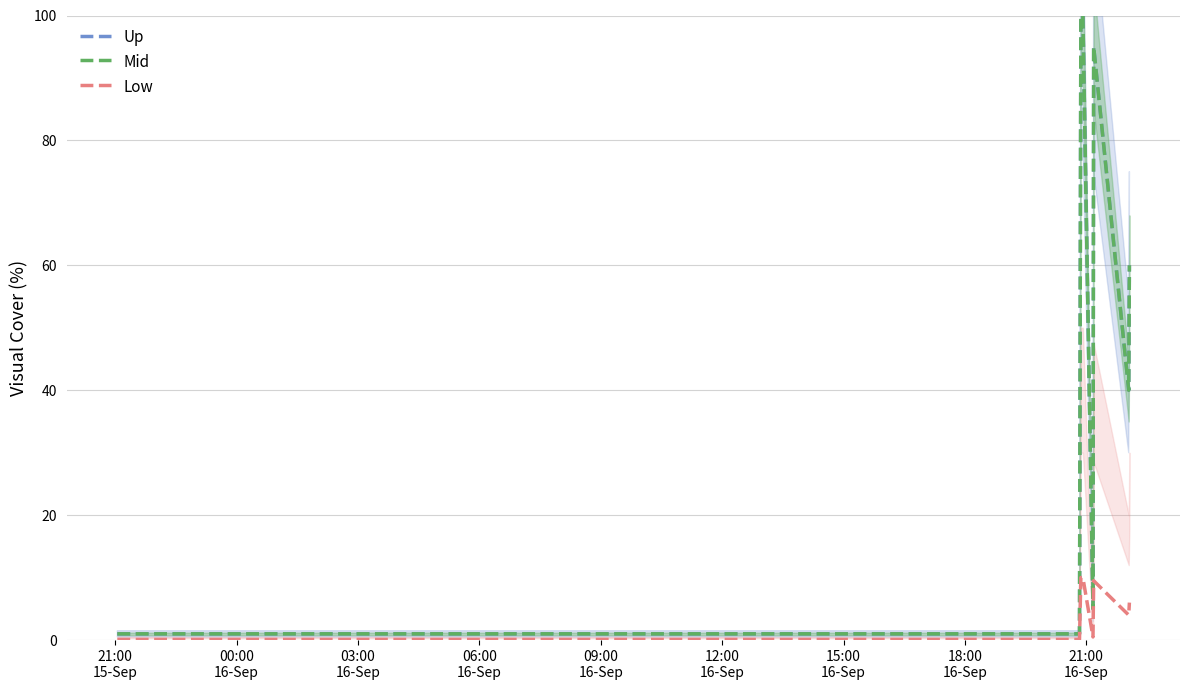

What is the average value of the Low series?

3.1